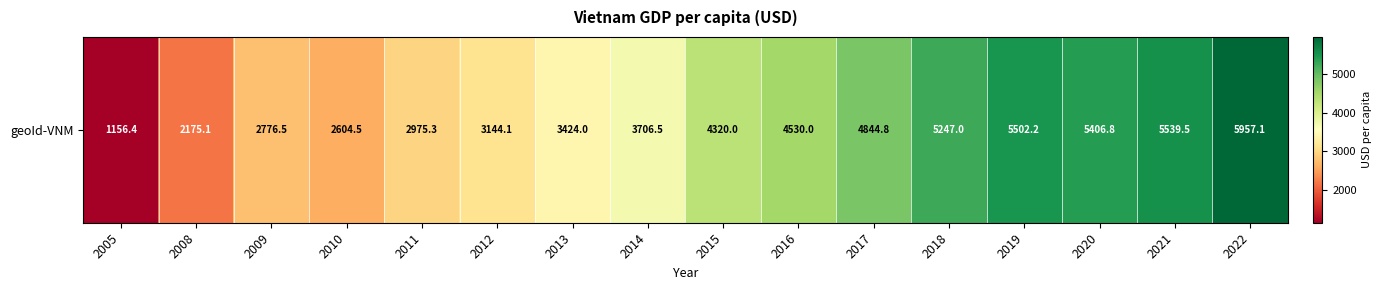

Reading right to left, extract all data points from this chart.

2022=5957.1	2021=5539.5	2020=5406.8	2019=5502.2	2018=5247.0	2017=4844.8	2016=4530.0	2015=4320.0	2014=3706.5	2013=3424.0	2012=3144.1	2011=2975.3	2010=2604.5	2009=2776.5	2008=2175.1	2005=1156.4